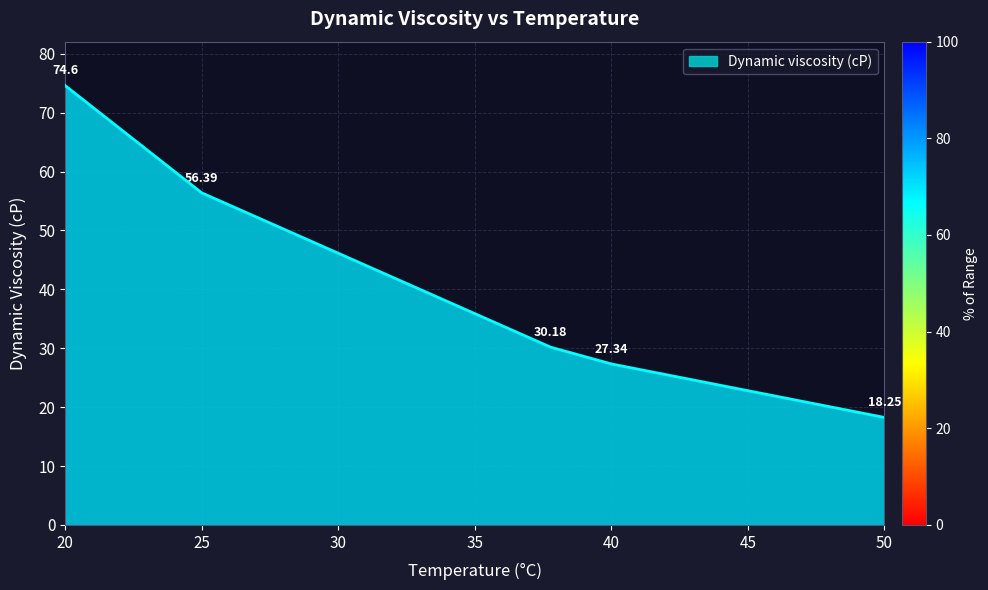

What is the difference between the maximum and second lowest values?

47.3